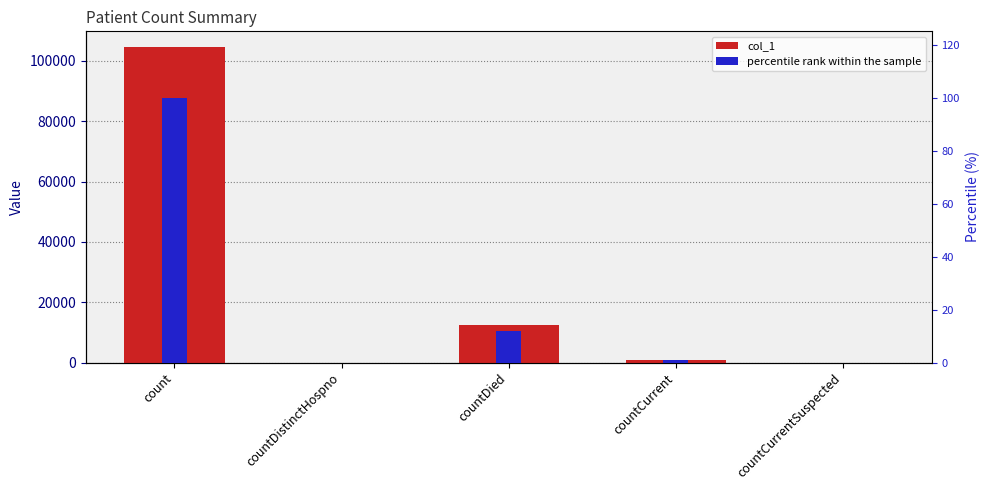

What is the difference between the percentile rank within the sample values at countCurrentSuspected and countCurrent?

0.8